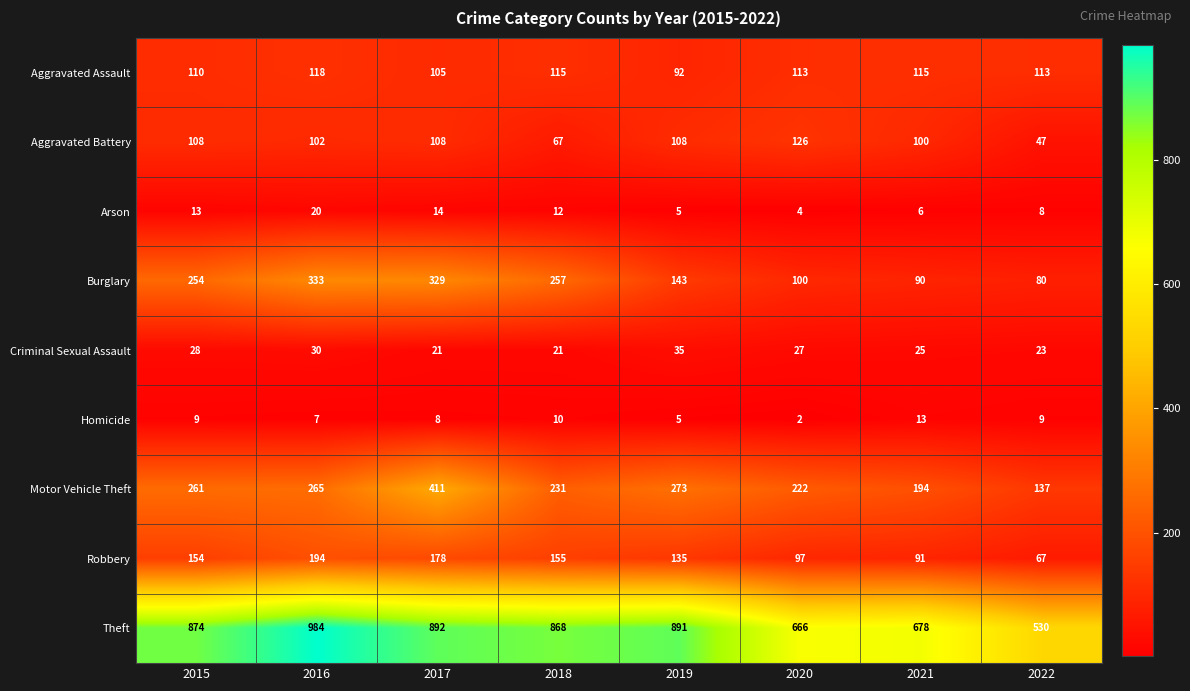

What is the difference between the Robbery values at 2022 and 2021?

24